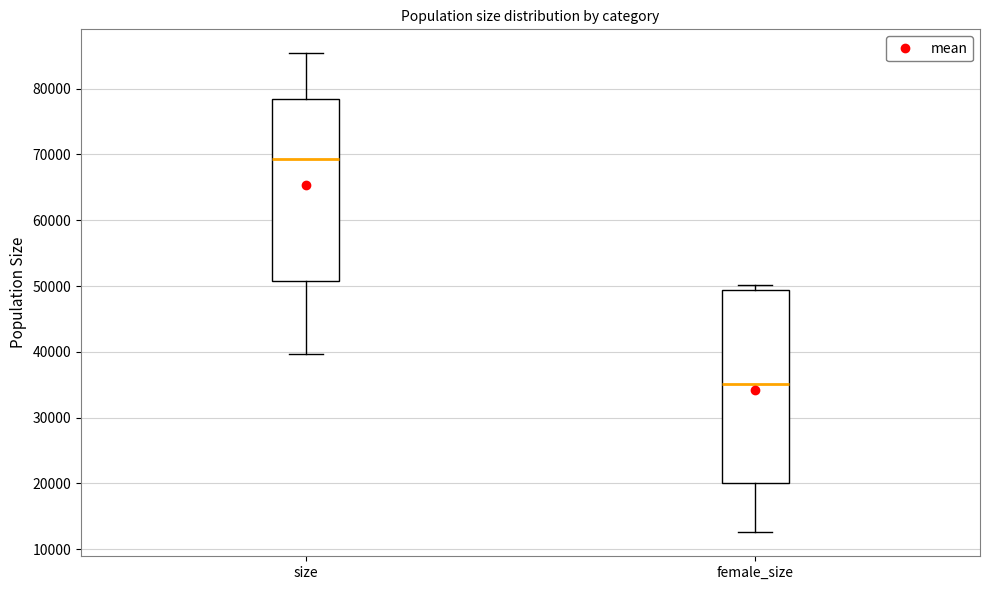

Which box's median line is the lowest?

female_size